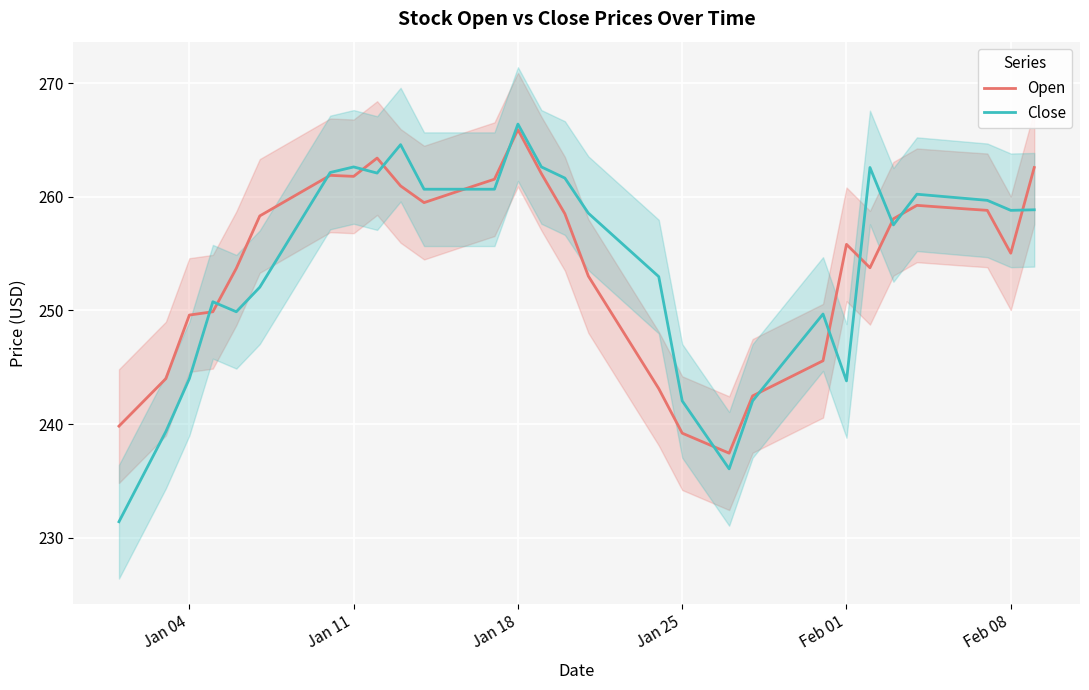

True or false: Close has a value of 463.0 at Jan 18.

False